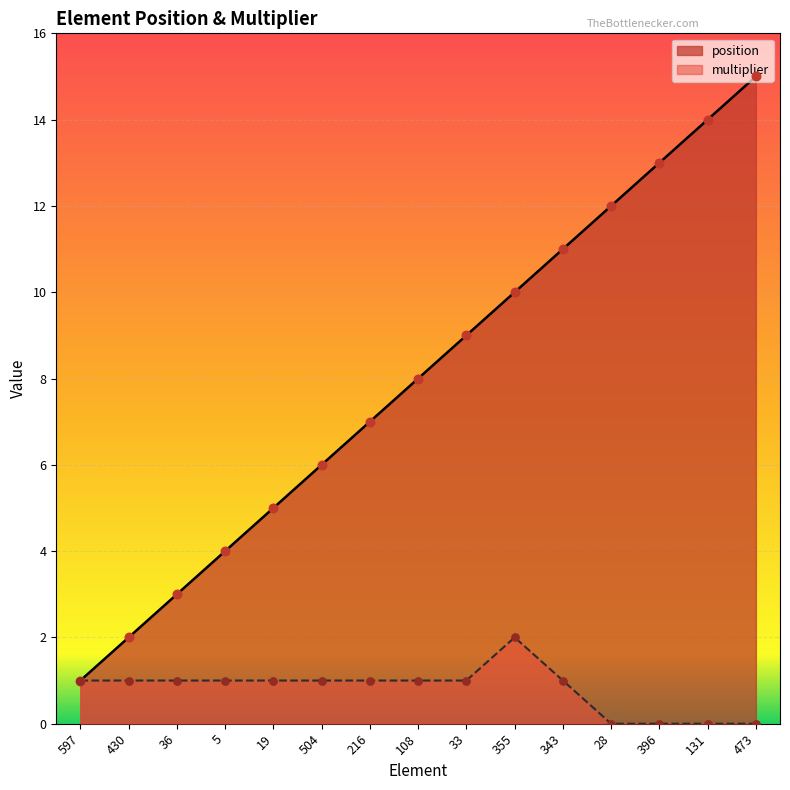

At how many categories does at least one series exceed 2?

13